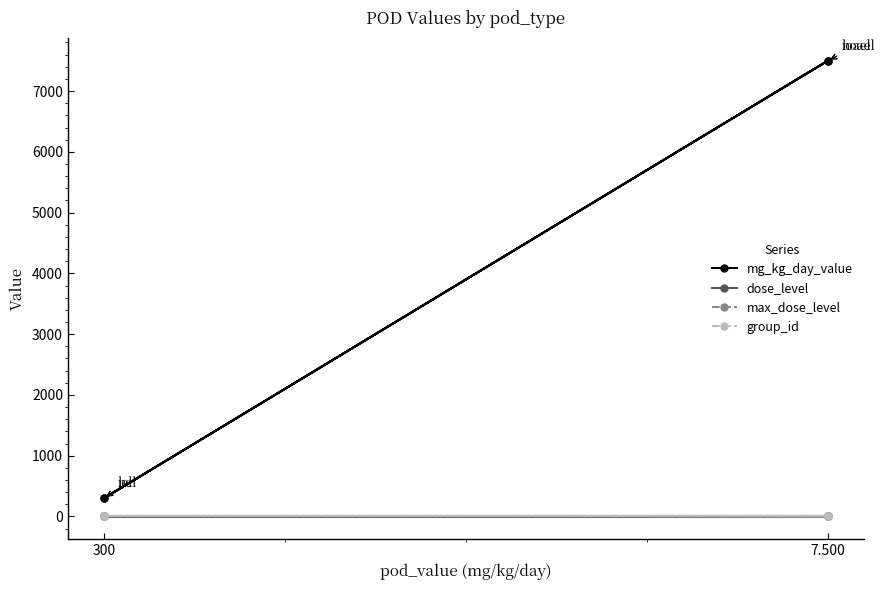

What is the total value across all series at 300?

311